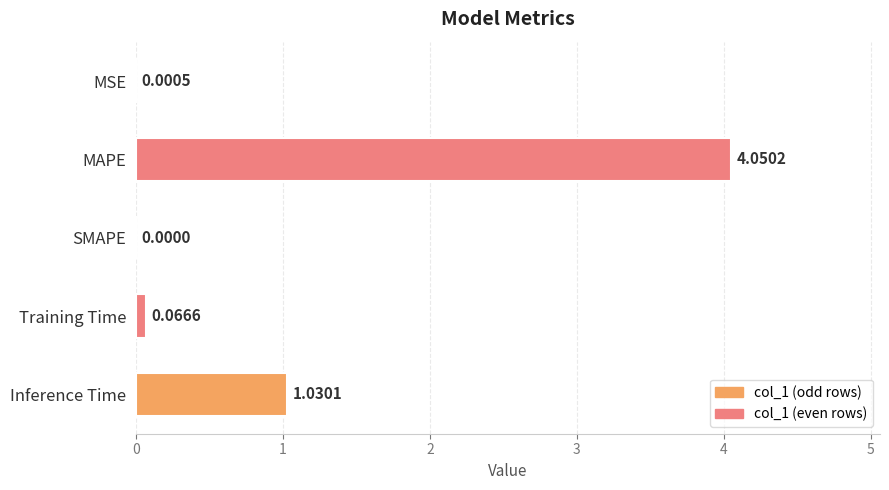

What is the sum of all values?

5.1